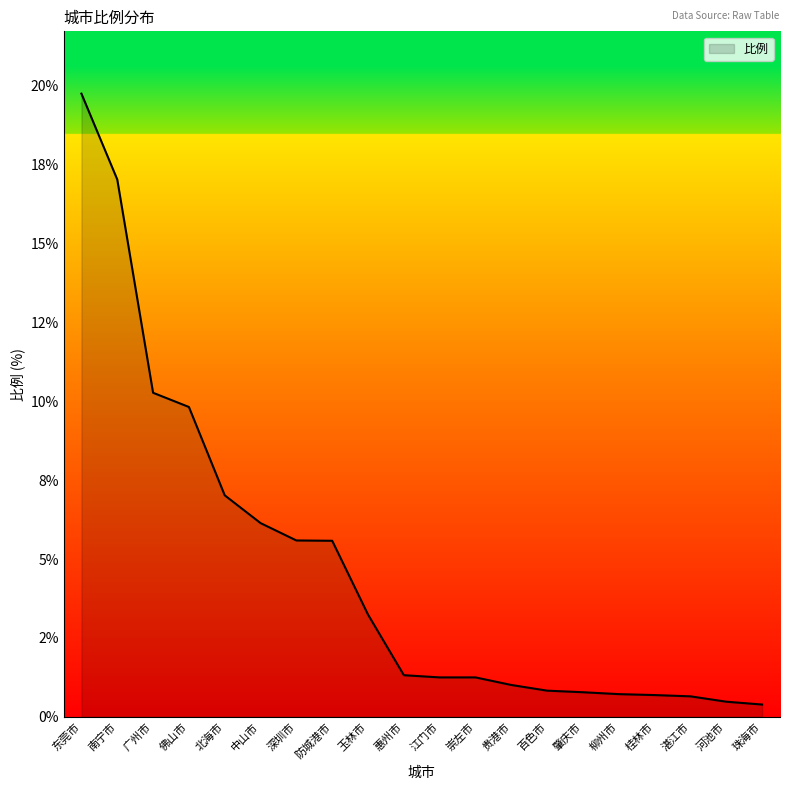

What is the sum of all values?

93.8